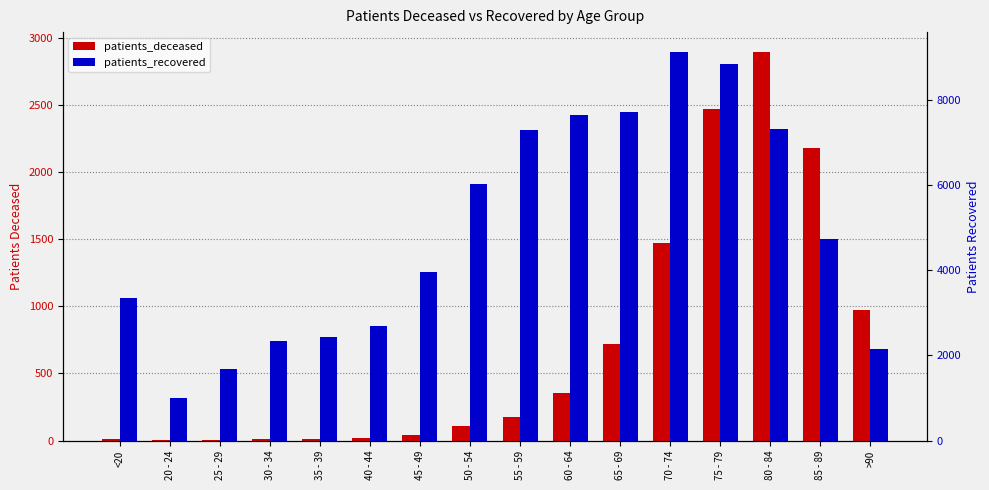

What is the difference between the highest and lowest values at 25 - 29?

1680